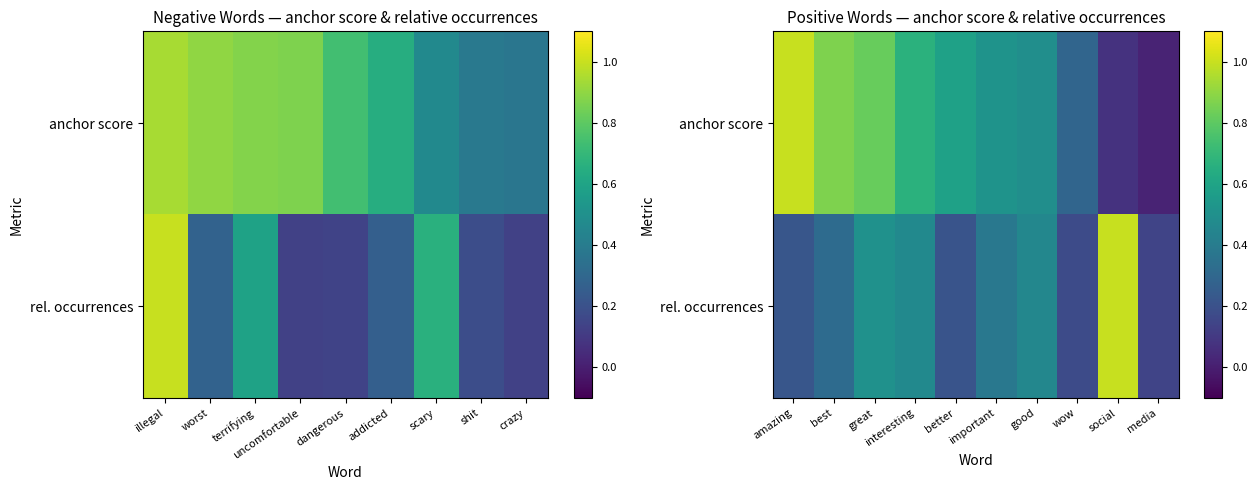

Rank the series at social from lowest to highest value.

anchor score, rel. occurrences